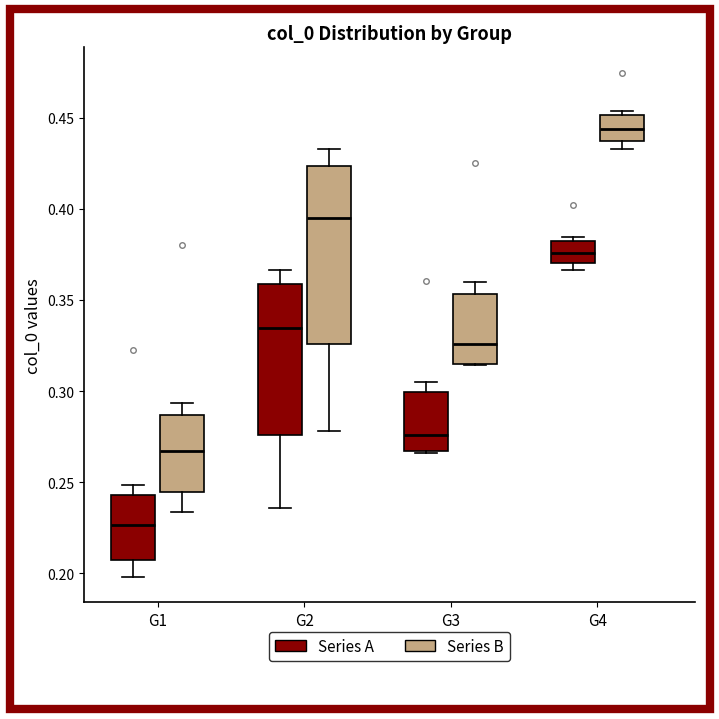

Which box has the highest median line?

G4 (Series B)